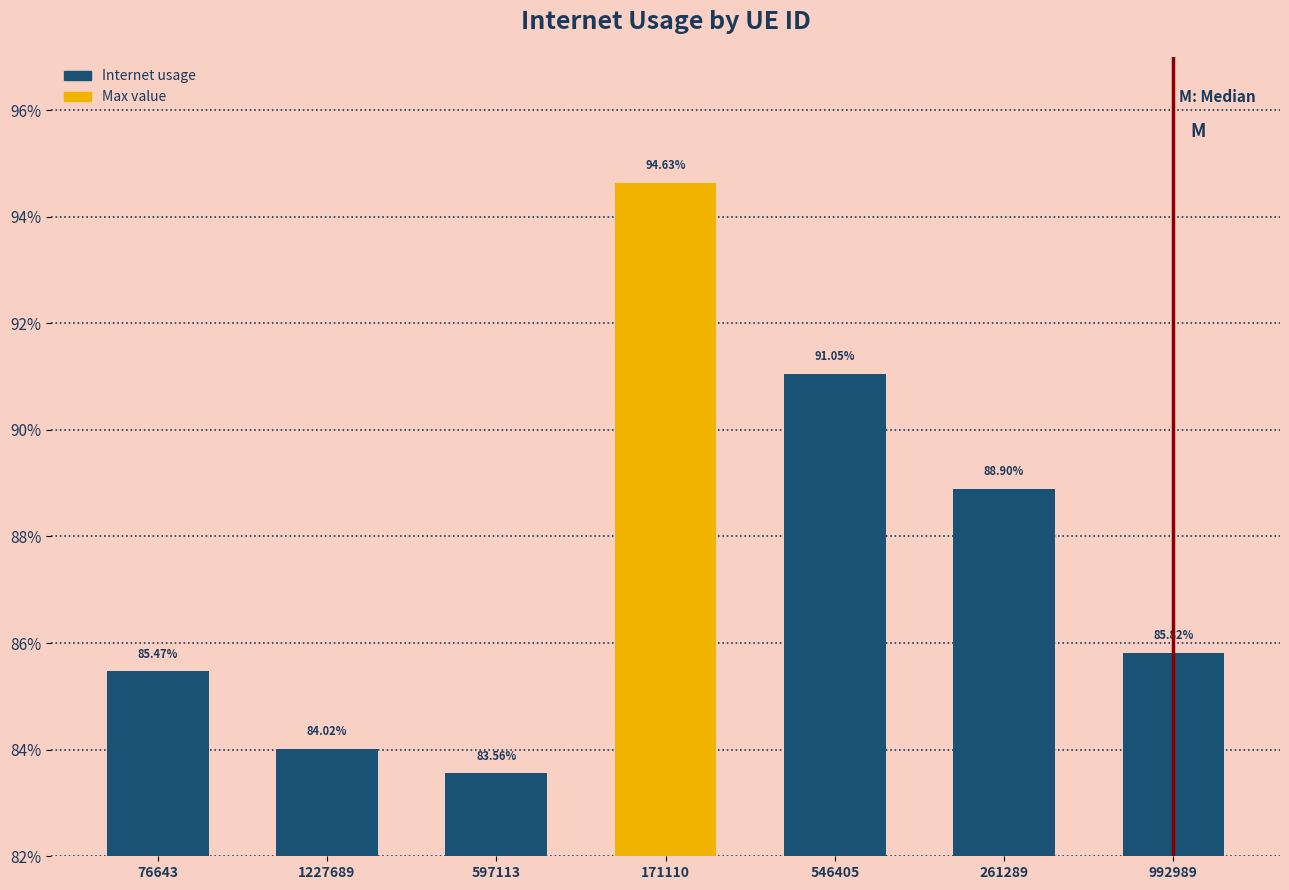

Does the chart contain any negative values?

No